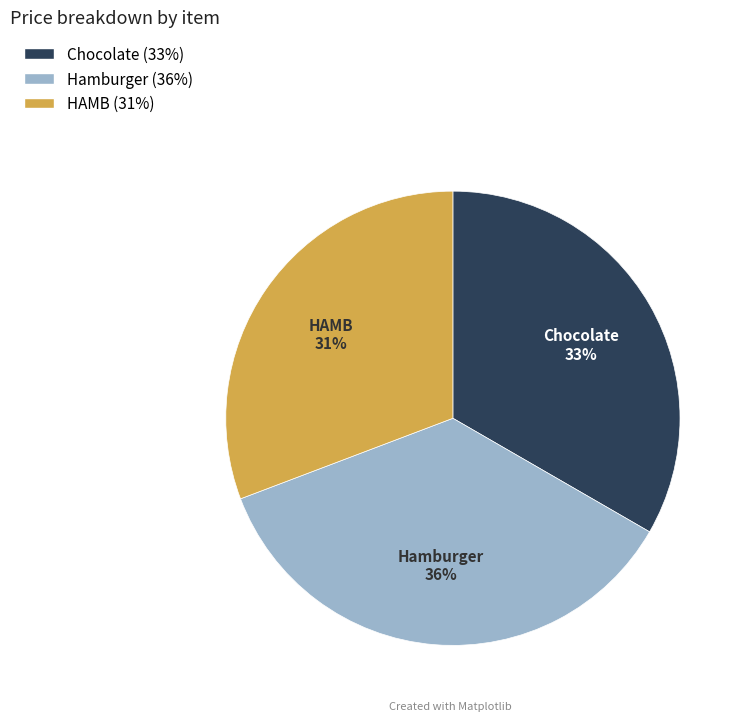

Do Chocolate and Hamburger together represent more than half of the pie?

Yes